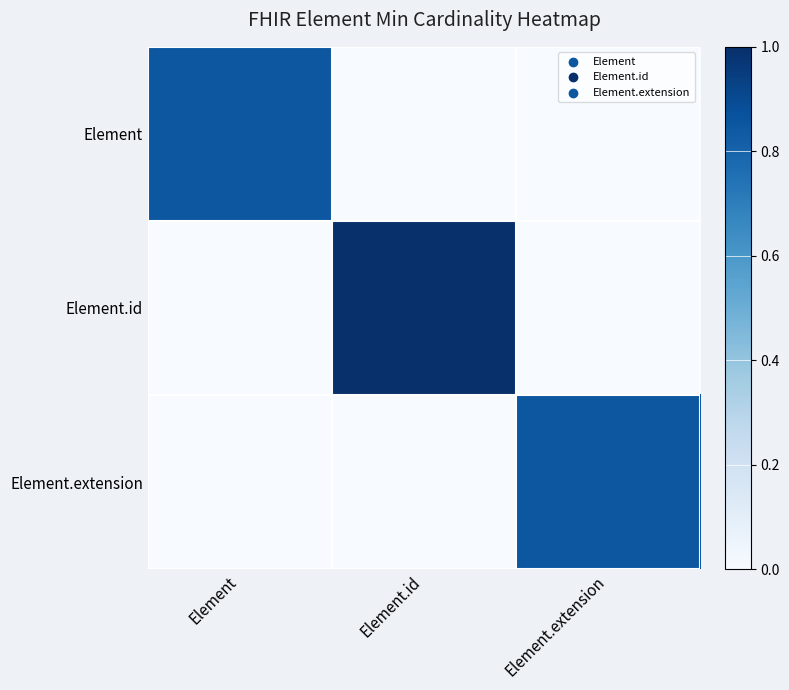

Between Element.extension and Element, which is larger?

Element